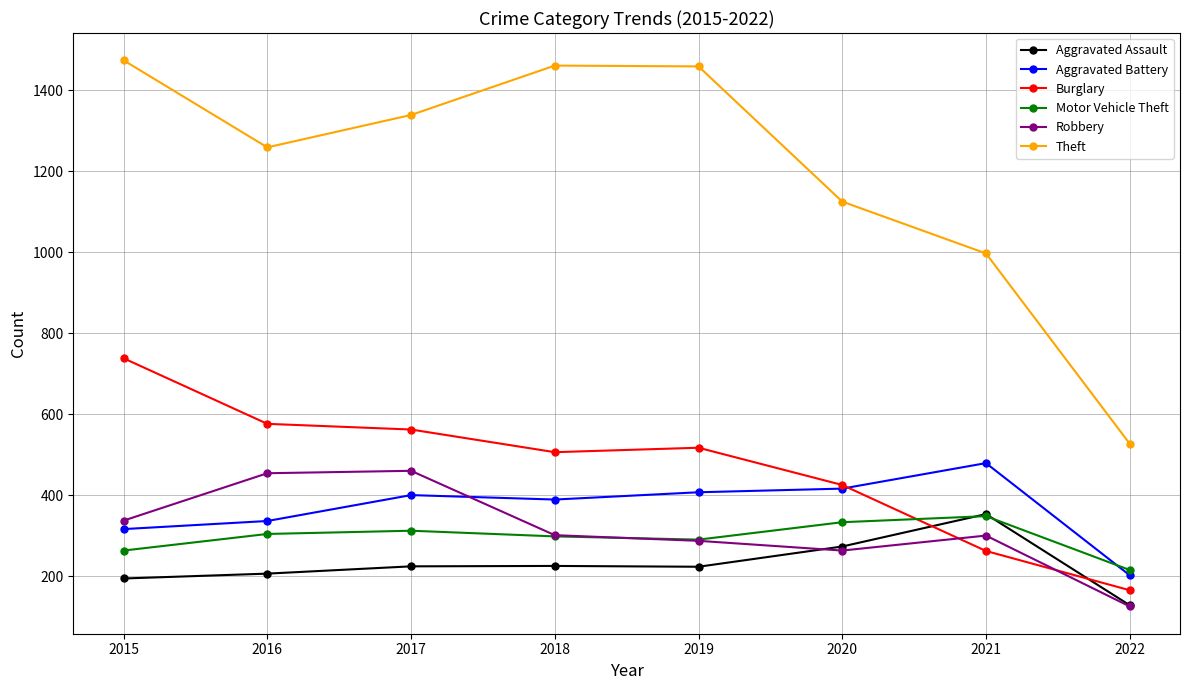

What is the average value of the Theft series?

1205